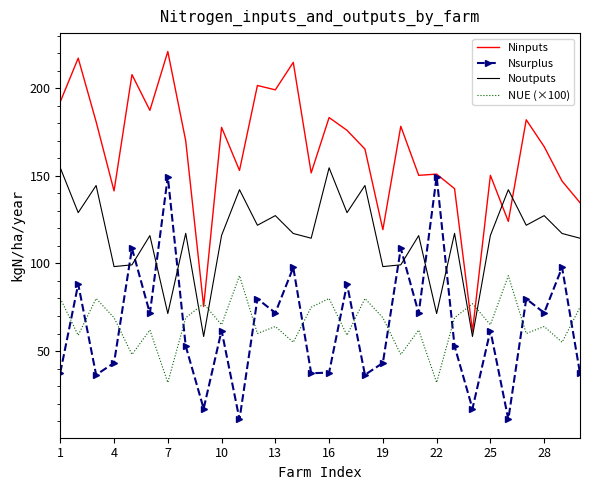

True or false: Noutputs and Ninputs intersect in this chart.

True